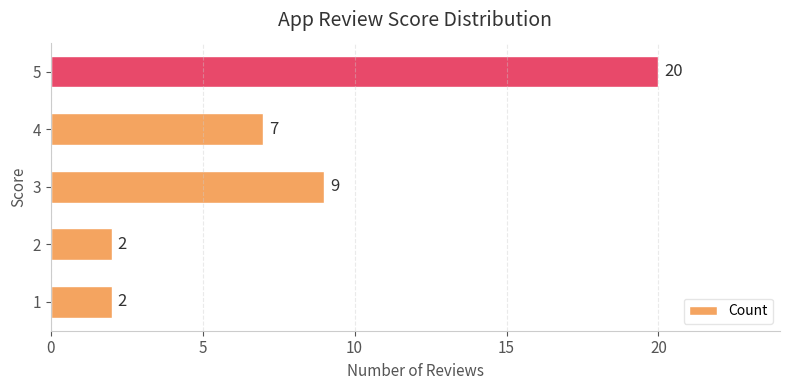

What is the smallest value displayed?

2